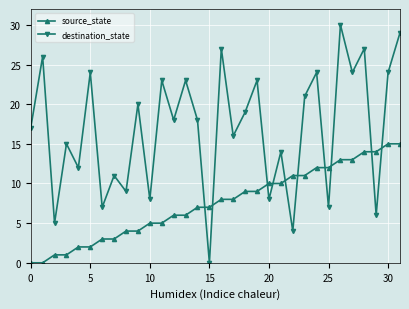

What is the difference between the second highest and second lowest values in the destination_state series?

25